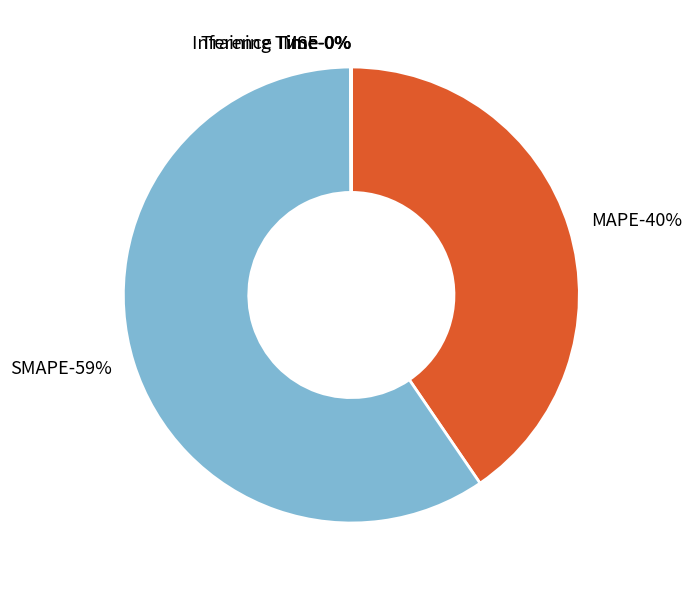

What is the majority slice?

SMAPE